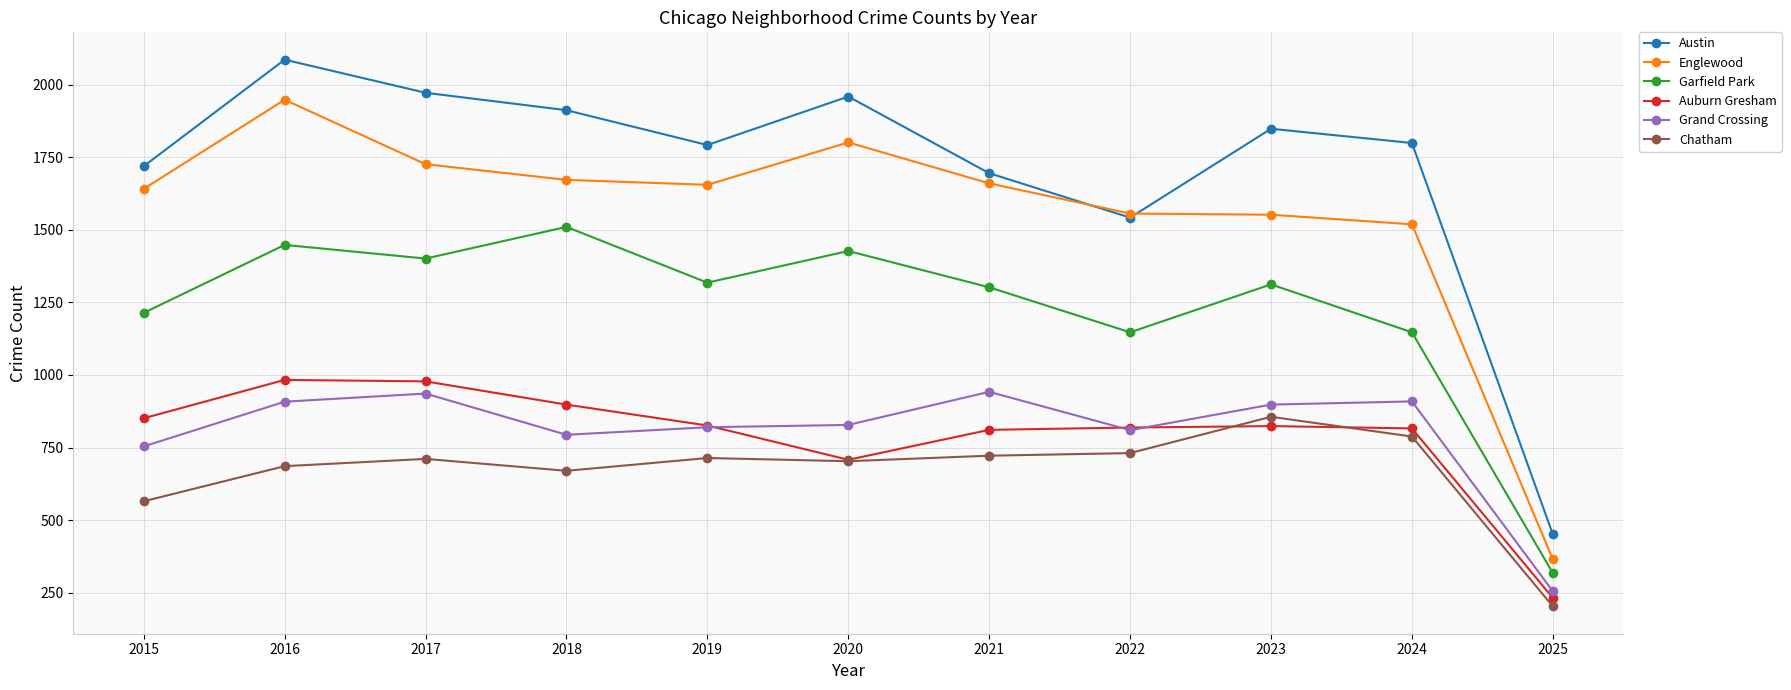

Which series has the widest spread of values?

Austin